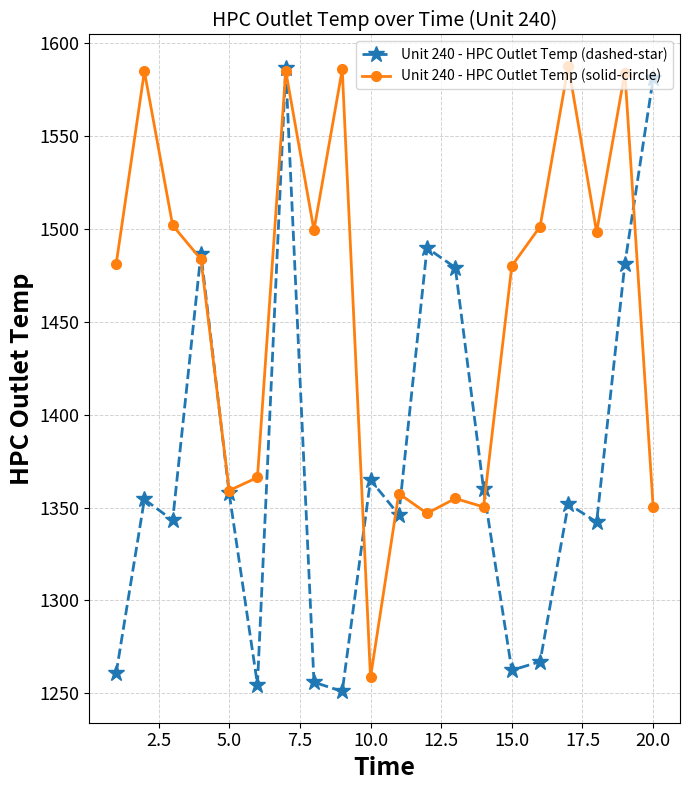

What is the smallest value displayed?

1251.1